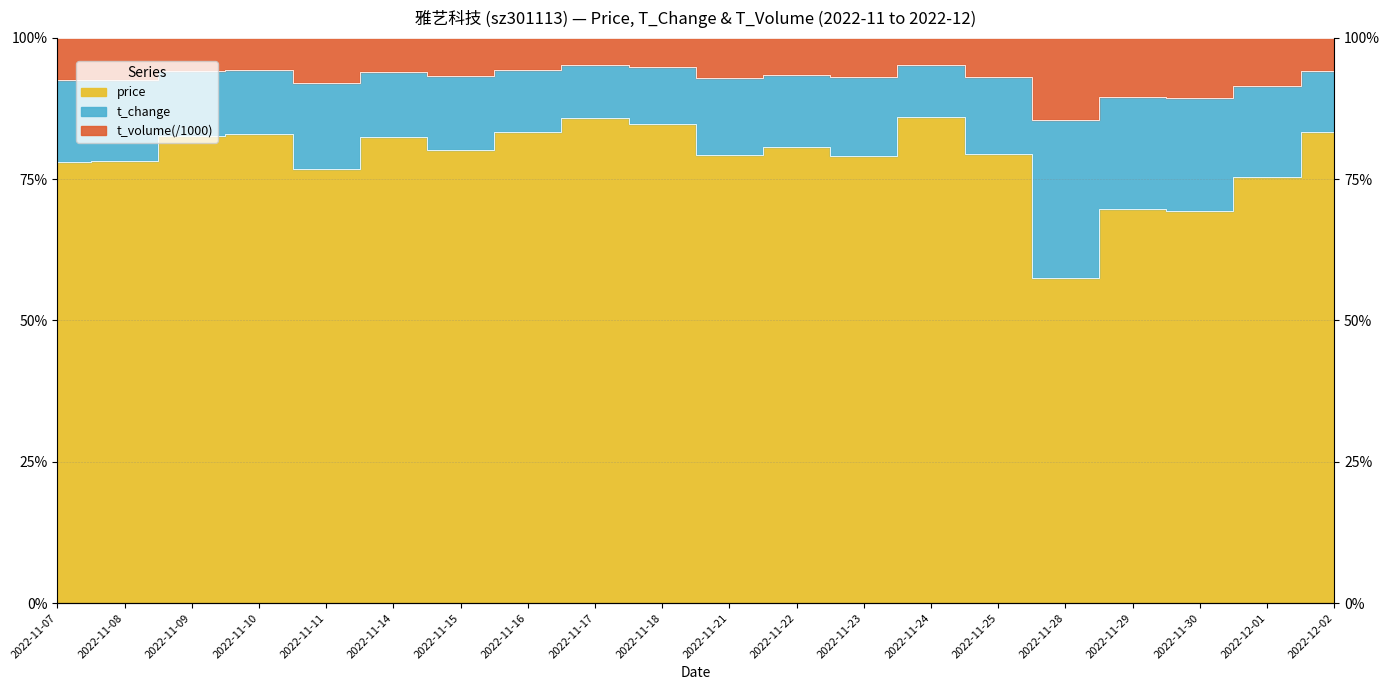

What is the sum of the t_volume values at 2022-11-21 and 2022-11-14?

1.9